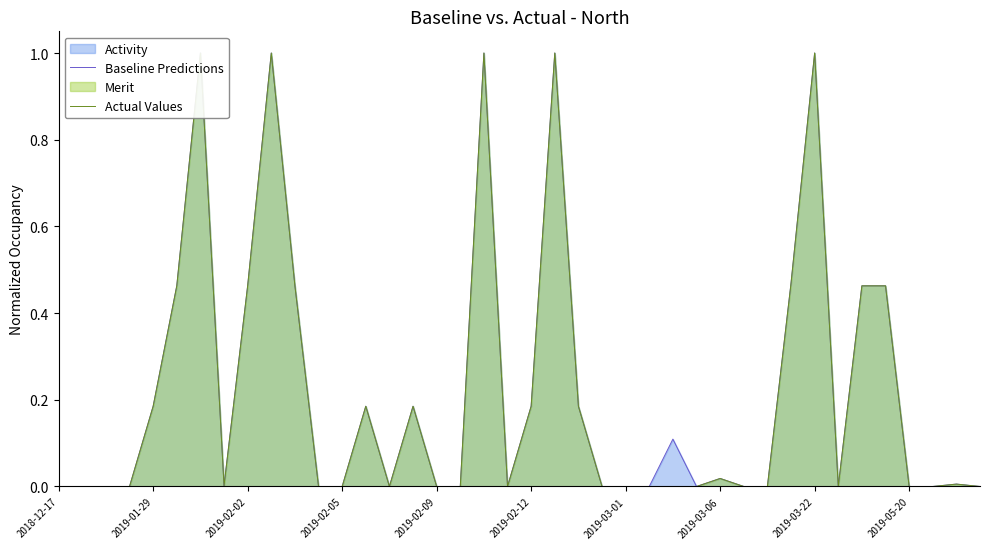

The value of Baseline Predictions at 39 is 0.0. True or false?

True